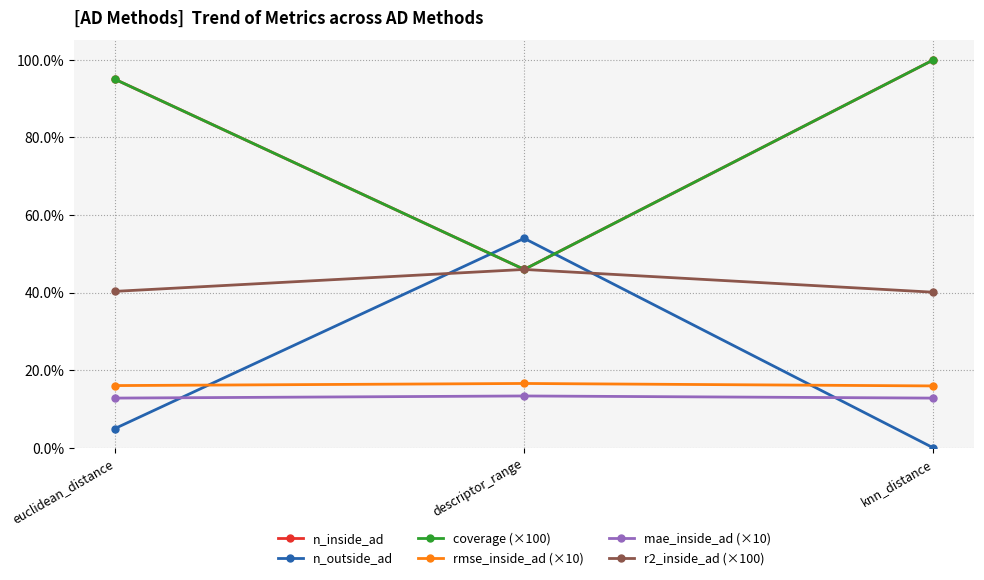

Where is mae_inside_ad (×10) nearest to the value 13?

euclidean_distance